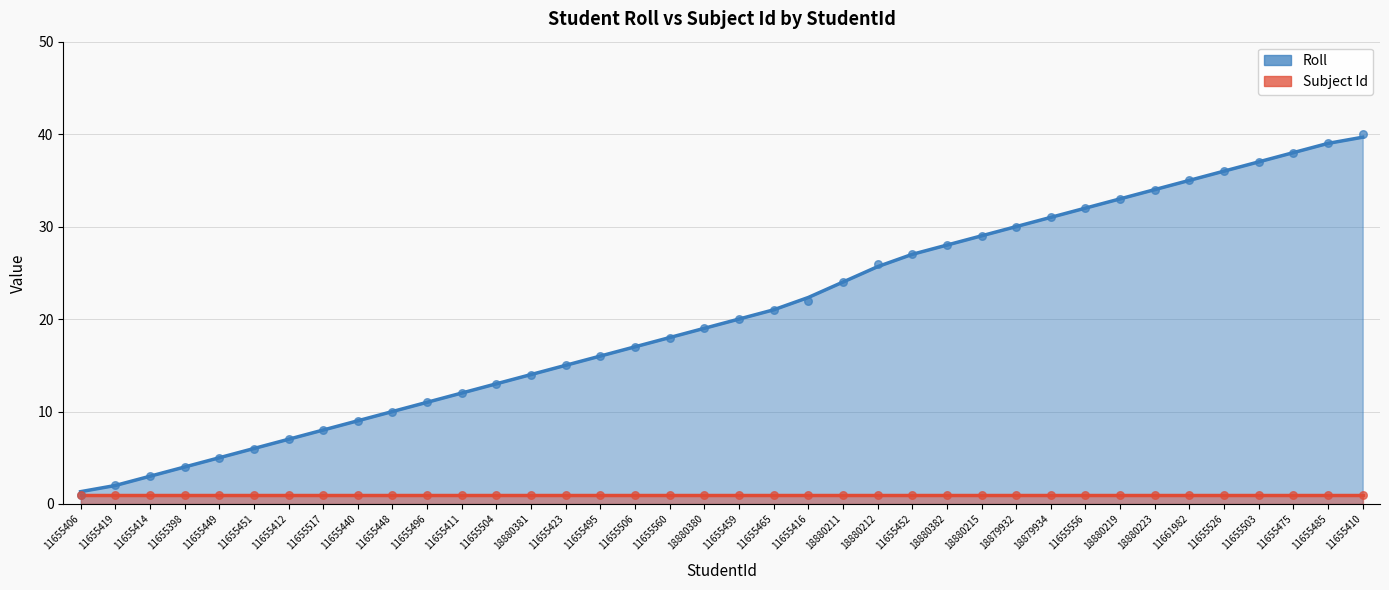

Between 11655398 and 11655517, which is larger?

11655517